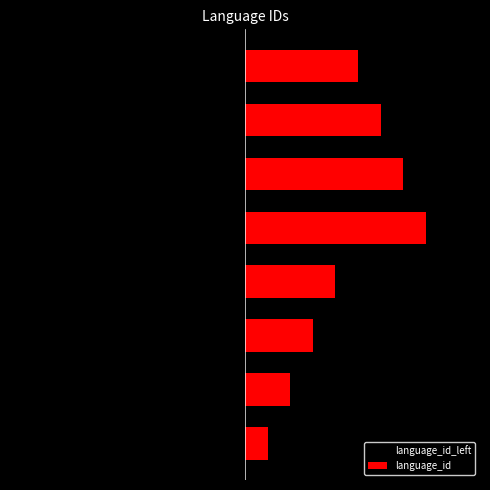

How many language_id_left values are between -6 and -2?

5